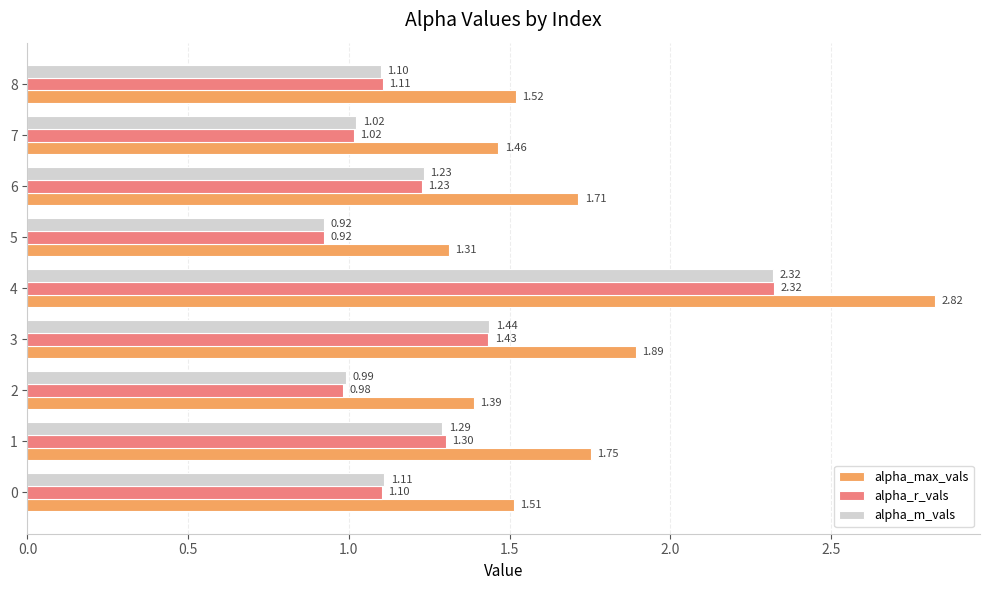

What is the total value across all series at 6?

4.2